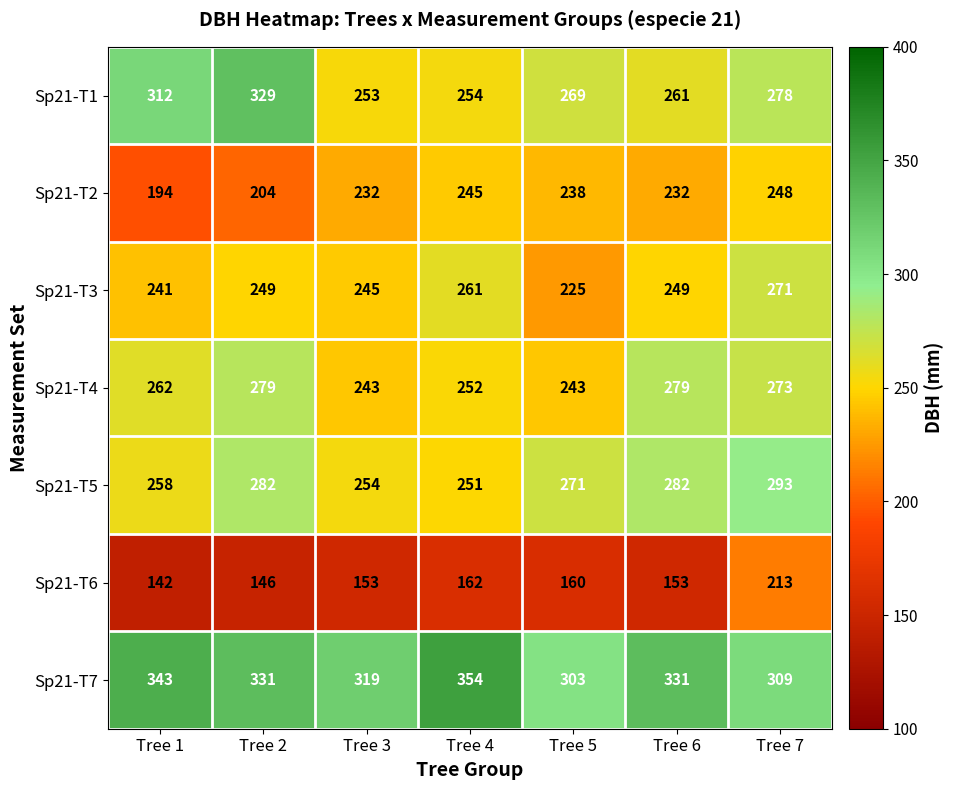

Which series has the widest spread of values?

Sp21-T1